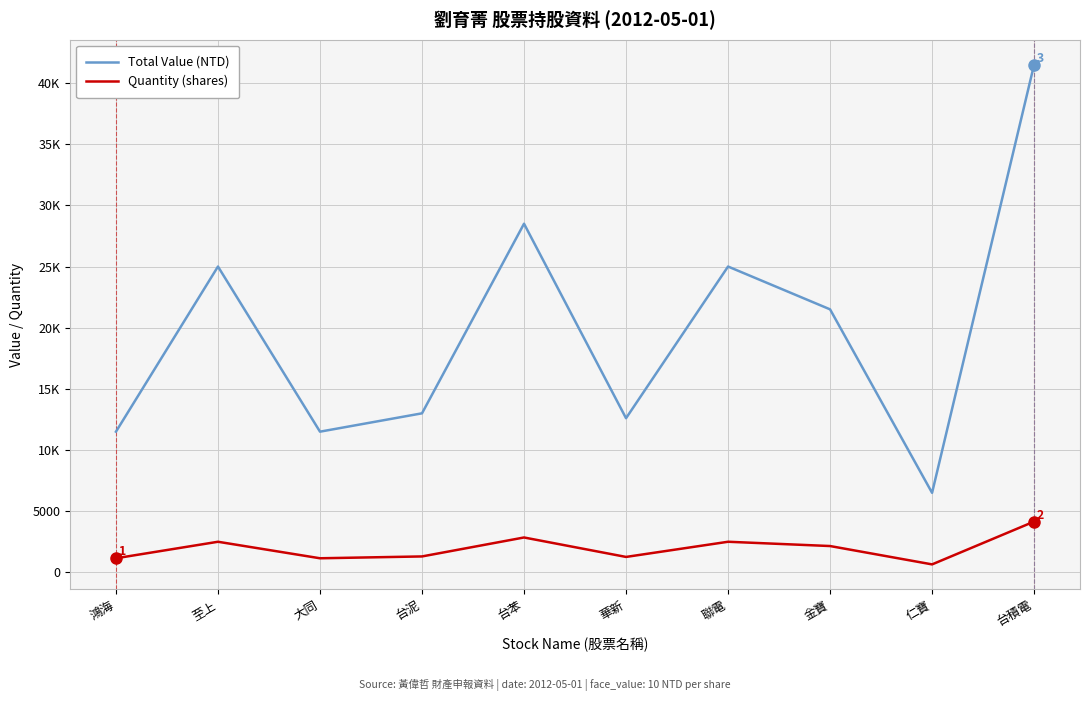

At which category is the sum across all series the highest?

台積電